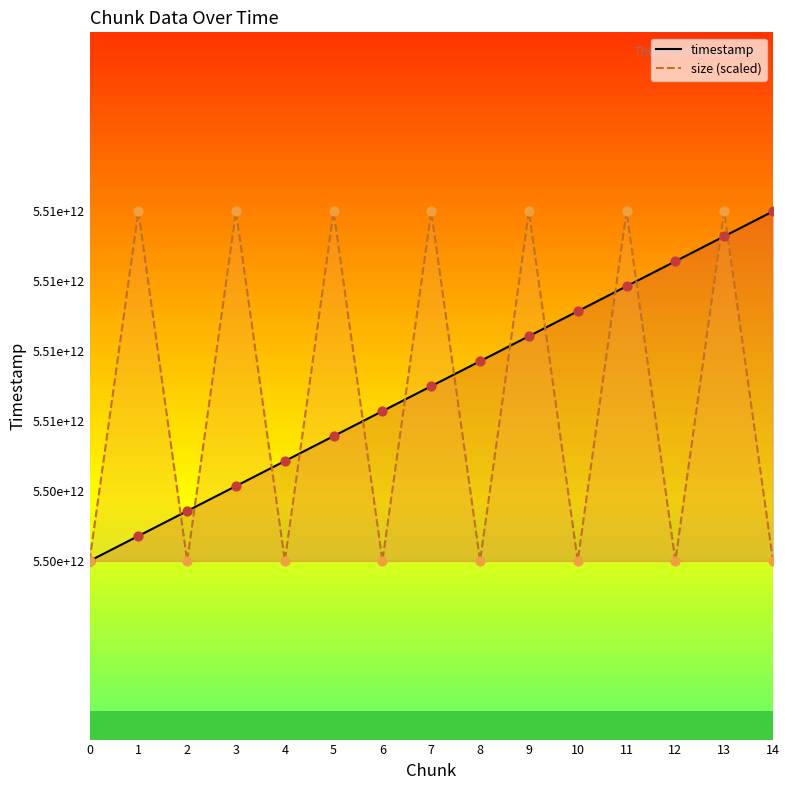

What is the total value across all series at 7?

11018384473803